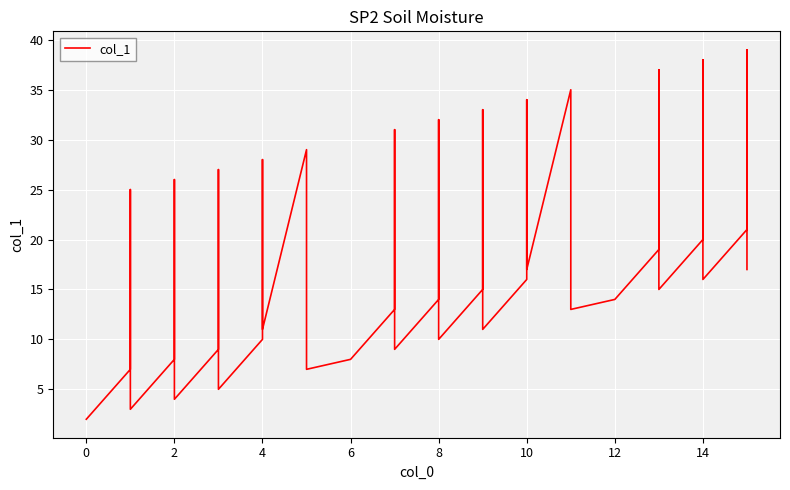

True or false: the data shows 28 at 31.

False